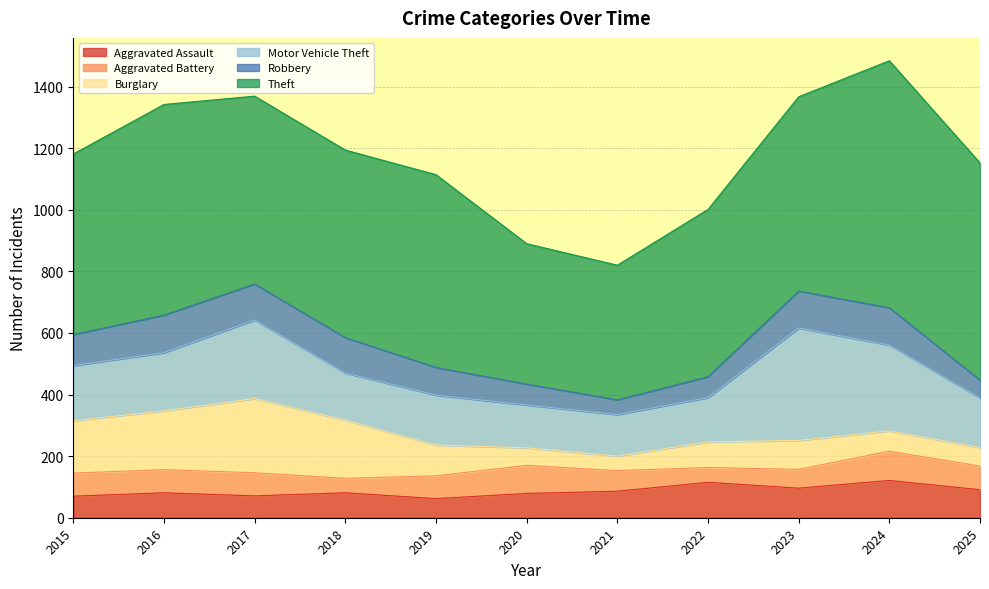

What is the difference between the maximum and minimum values in the Aggravated Assault series?

59